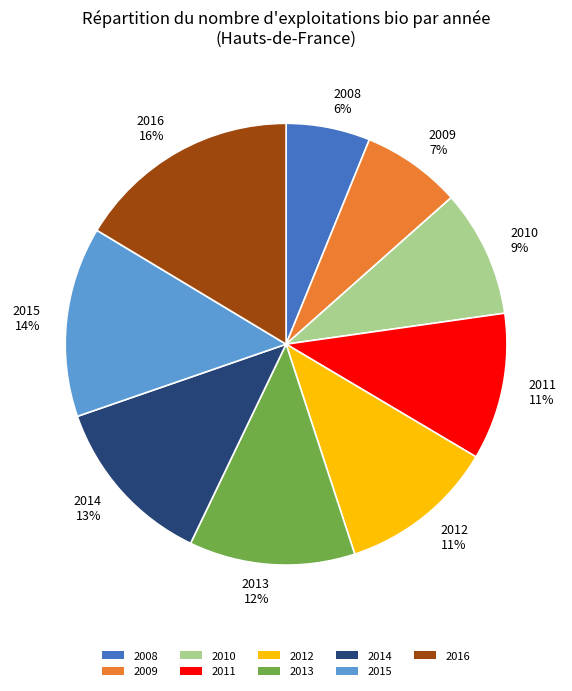

The 2008 slice represents 19% of the pie. True or false?

False